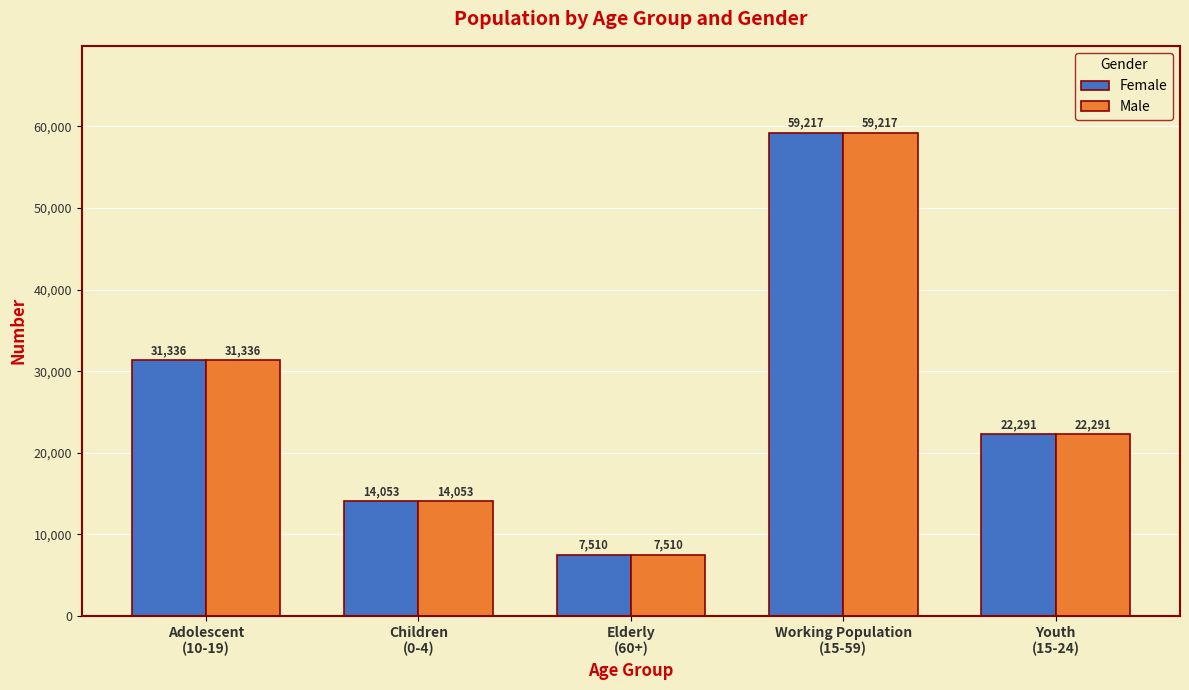

At which category does the chart reach its peak across all series?

Working Population
(15-59)